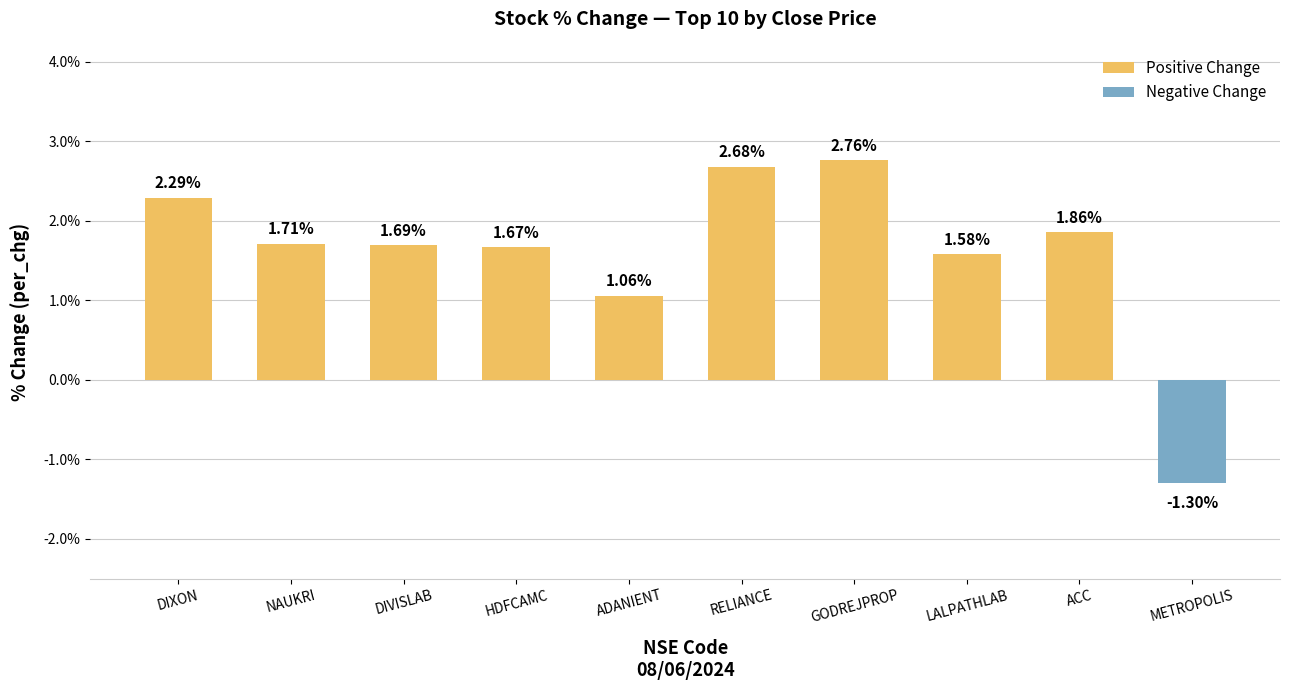

What is the label of the 3rd bar from the left?

DIVISLAB